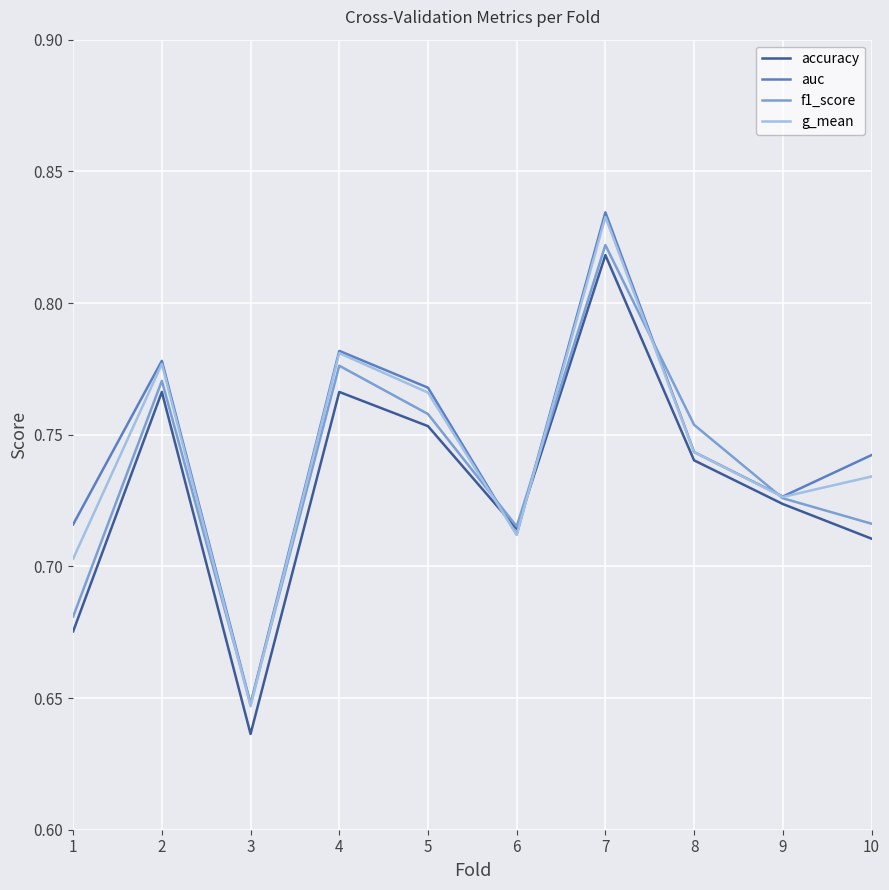

At which label is auc closest to 0?

3